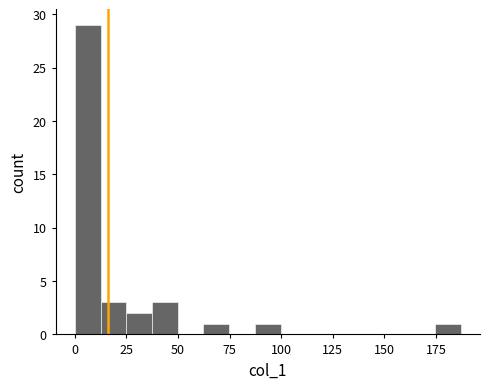

Around what value on the x-axis is the tallest bar? Give the approximate position of its centre, as read against the axis.

5